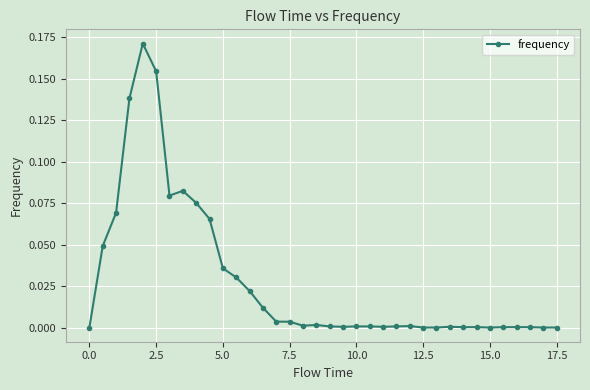

True or false: there are more than 0 points higher than both neighbors.

True